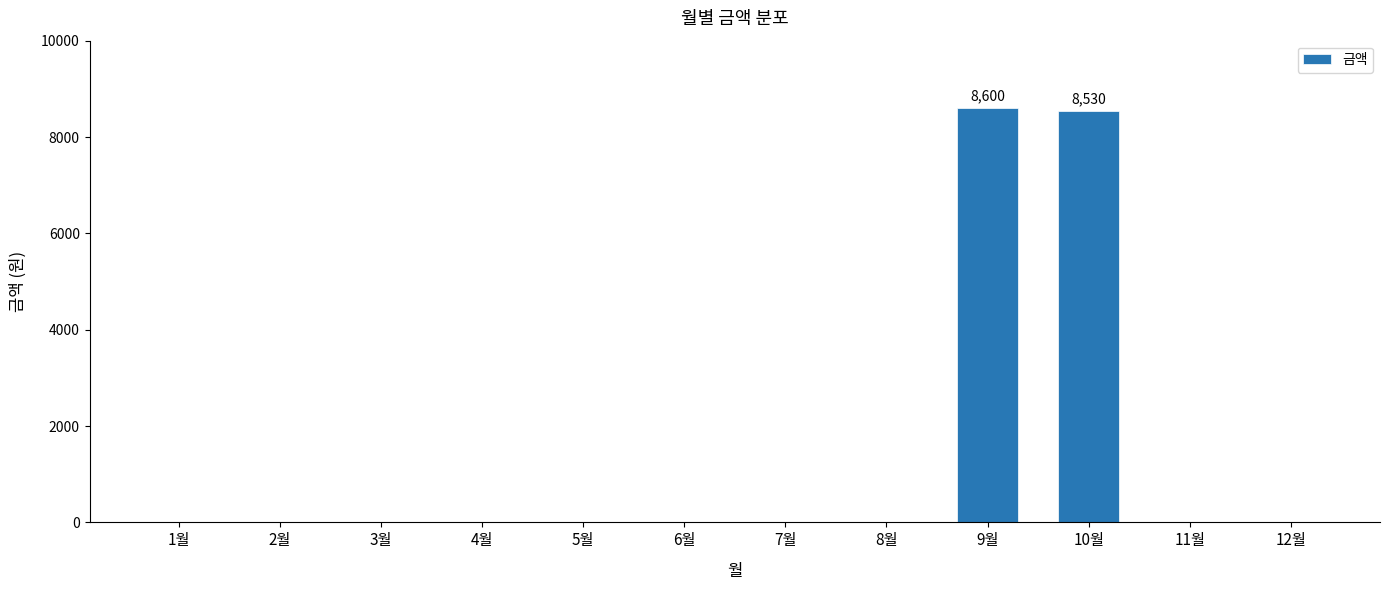

Reading left to right, list all the values displayed in this chart.

1월=0	2월=0	3월=0	4월=0	5월=0	6월=0	7월=0	8월=0	9월=8600	10월=8530	11월=0	12월=0